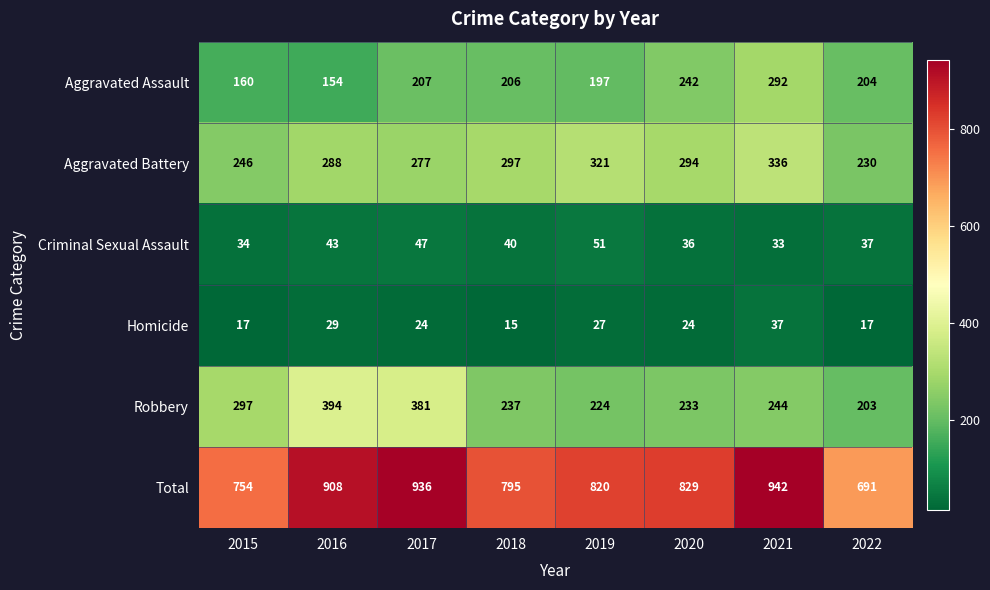

What is the sum of all Homicide values?

190